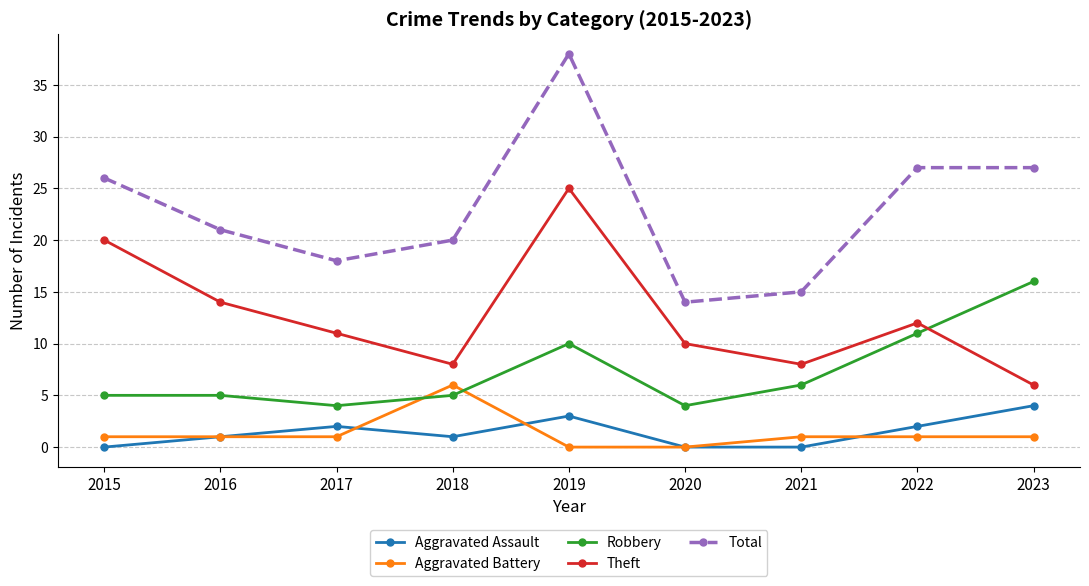

What is the difference between the highest and lowest values at 2019?

38